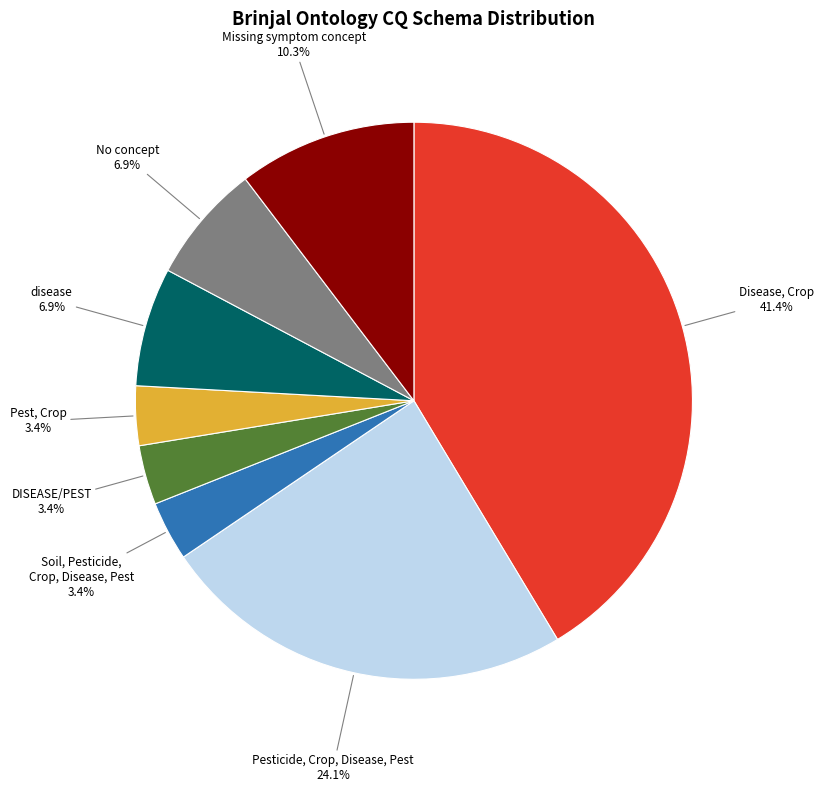

Which has a higher value, Pest, Crop or Pesticide, Crop, Disease, Pest?

Pesticide, Crop, Disease, Pest